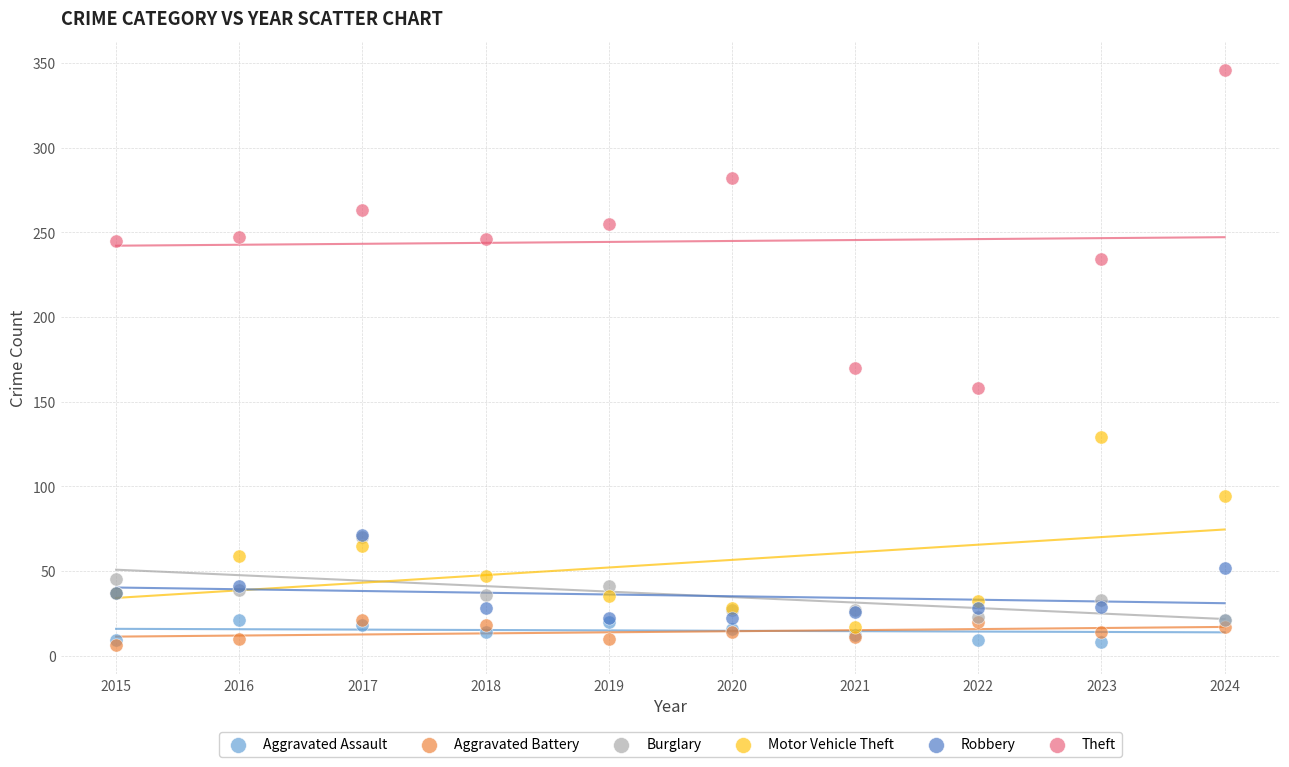

Across all series, what Y value is closest to 176?

170